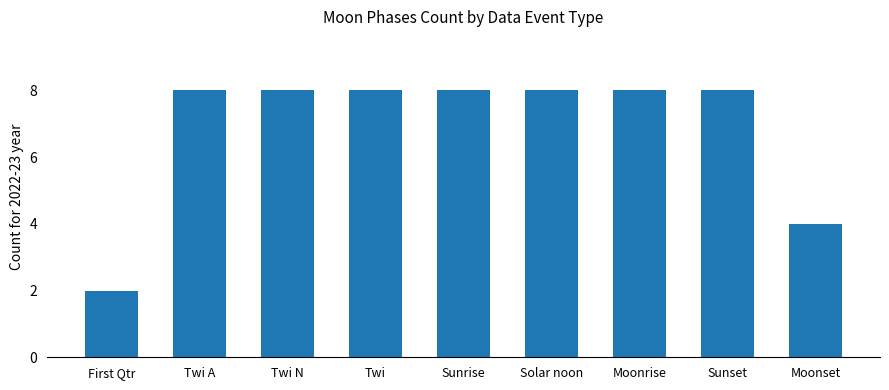

What is the difference between the second highest and second lowest values?

4